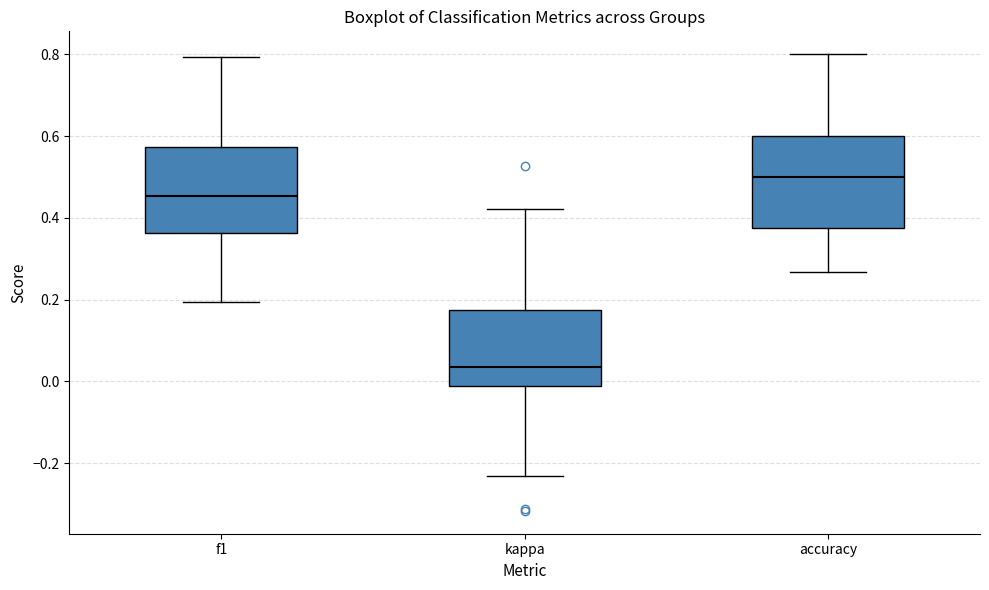

Reading left to right, read every box against the y-axis: the position of its median line, the range the box covers, and the ends of its whiskers. The values are not printed on the chart, so give them approximately, as read against the axis.

f1: median 0.46, box 0.36 to 0.58, whiskers 0.20 to 0.80
kappa: median 0.04, box -0.02 to 0.18, whiskers -0.24 to 0.42
accuracy: median 0.50, box 0.38 to 0.60, whiskers 0.26 to 0.80